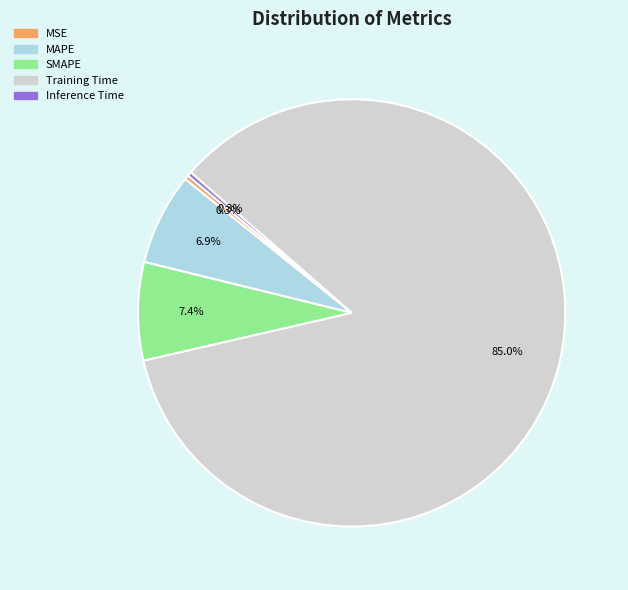

Does Training Time account for over 50% of the chart?

Yes